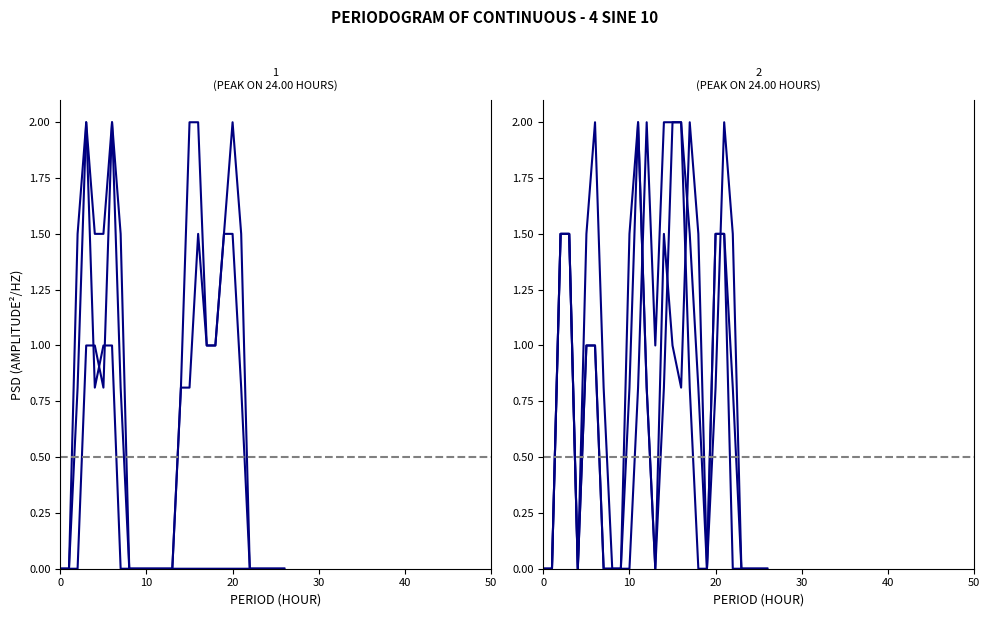

How many distinct data groups are displayed?

6